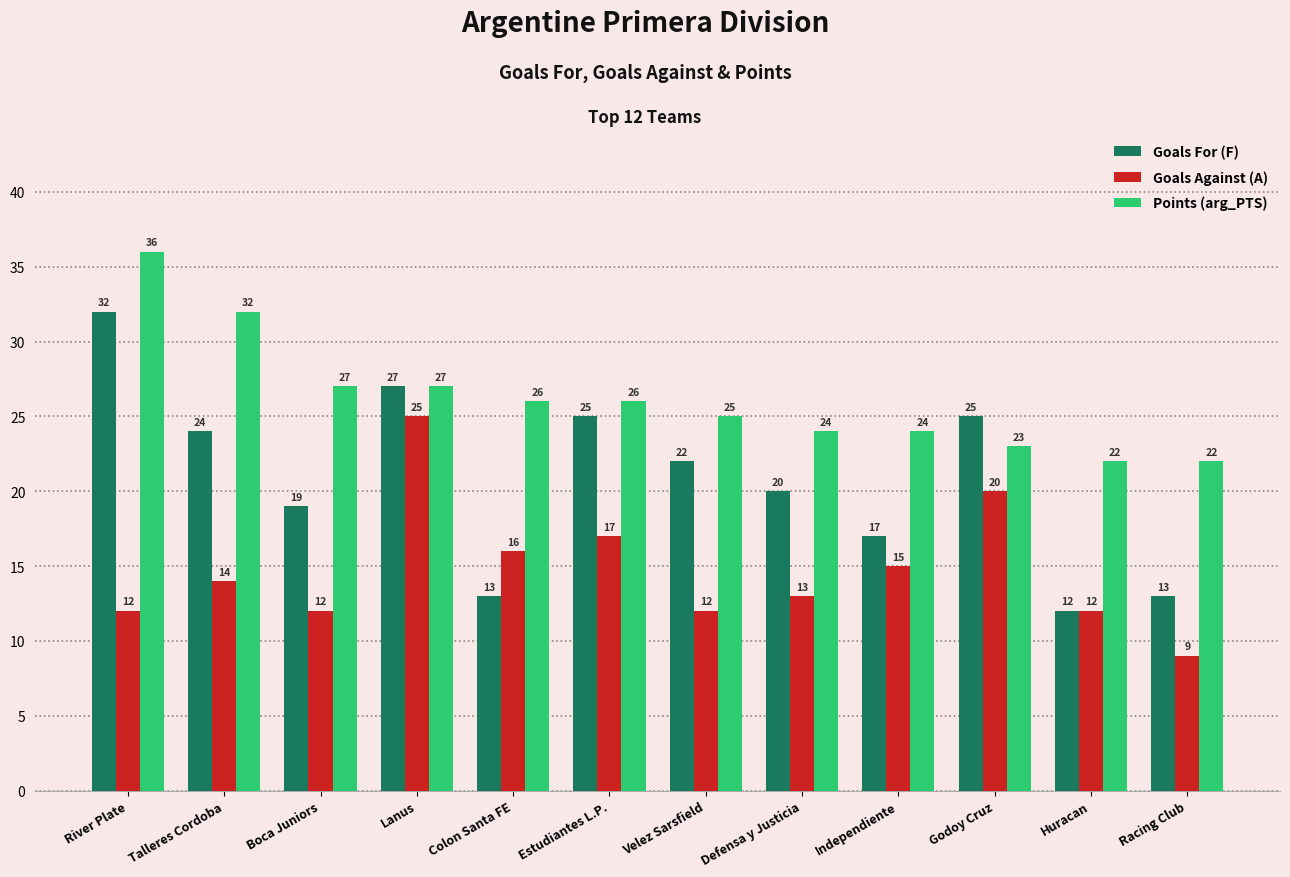

What value does the Points (arg_PTS) series have at Velez Sarsfield, to the nearest 5?

25